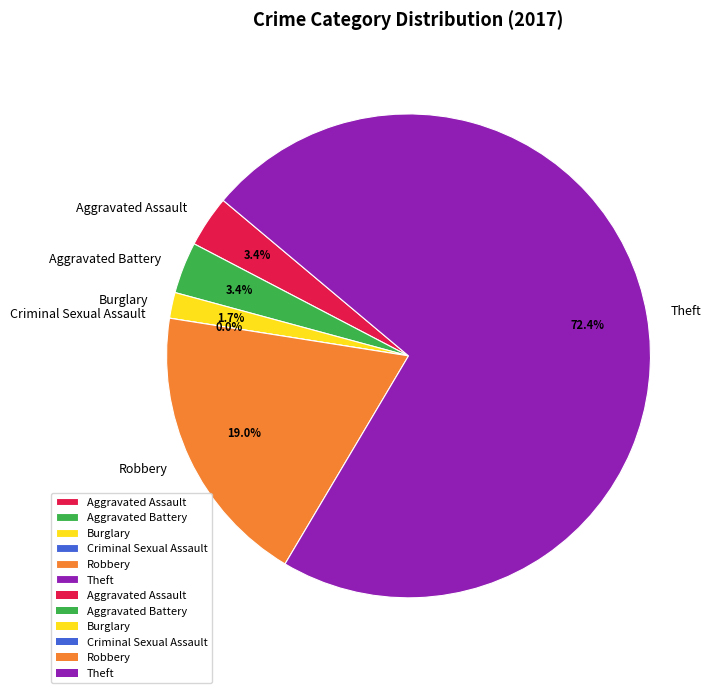

To the nearest percent, what is the combined percentage of Aggravated Assault and Burglary?

5%